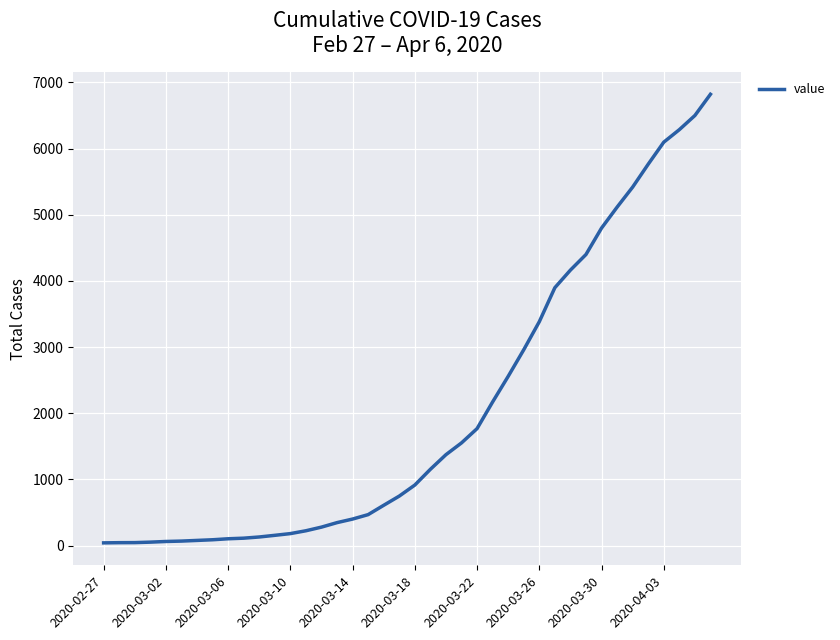

How many values are below 915?

20